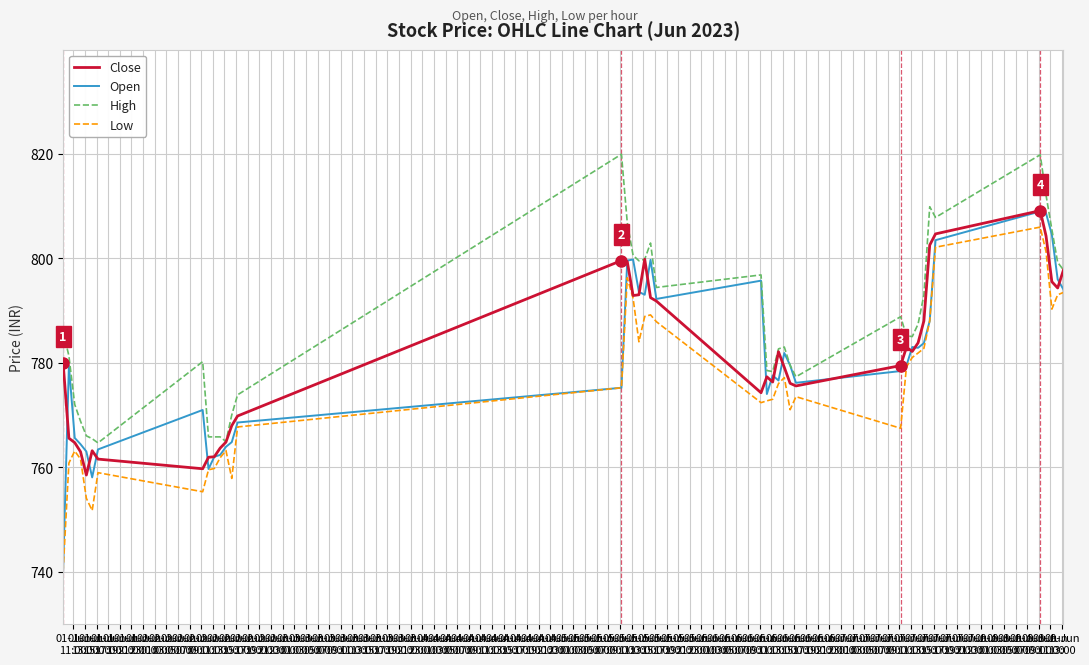

What is the maximum value for Open?

809.0